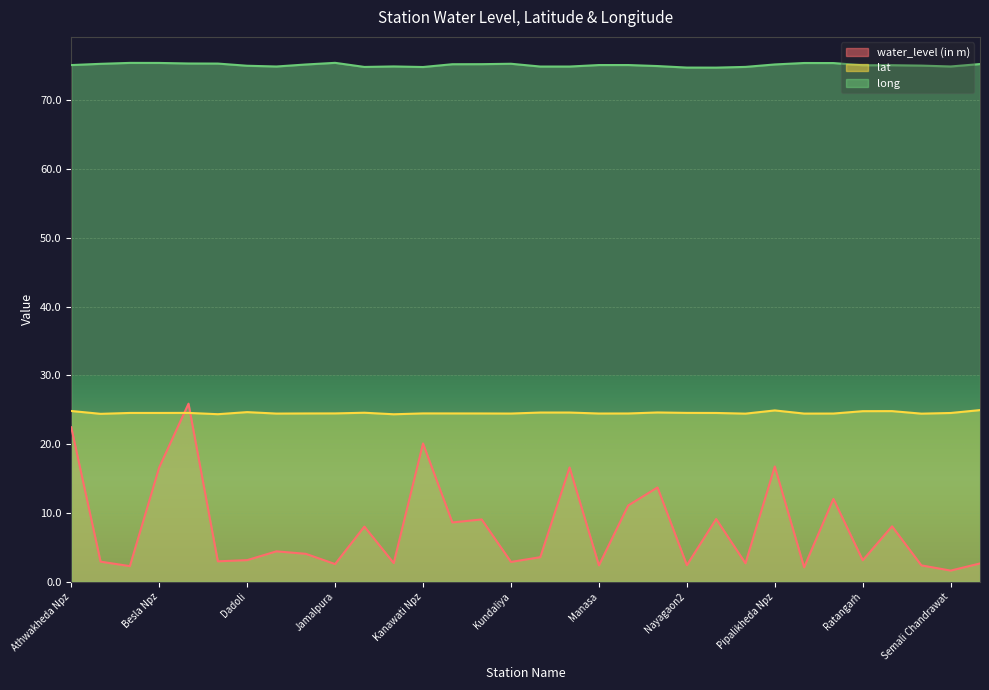

True or false: long and lat cross at least once.

False